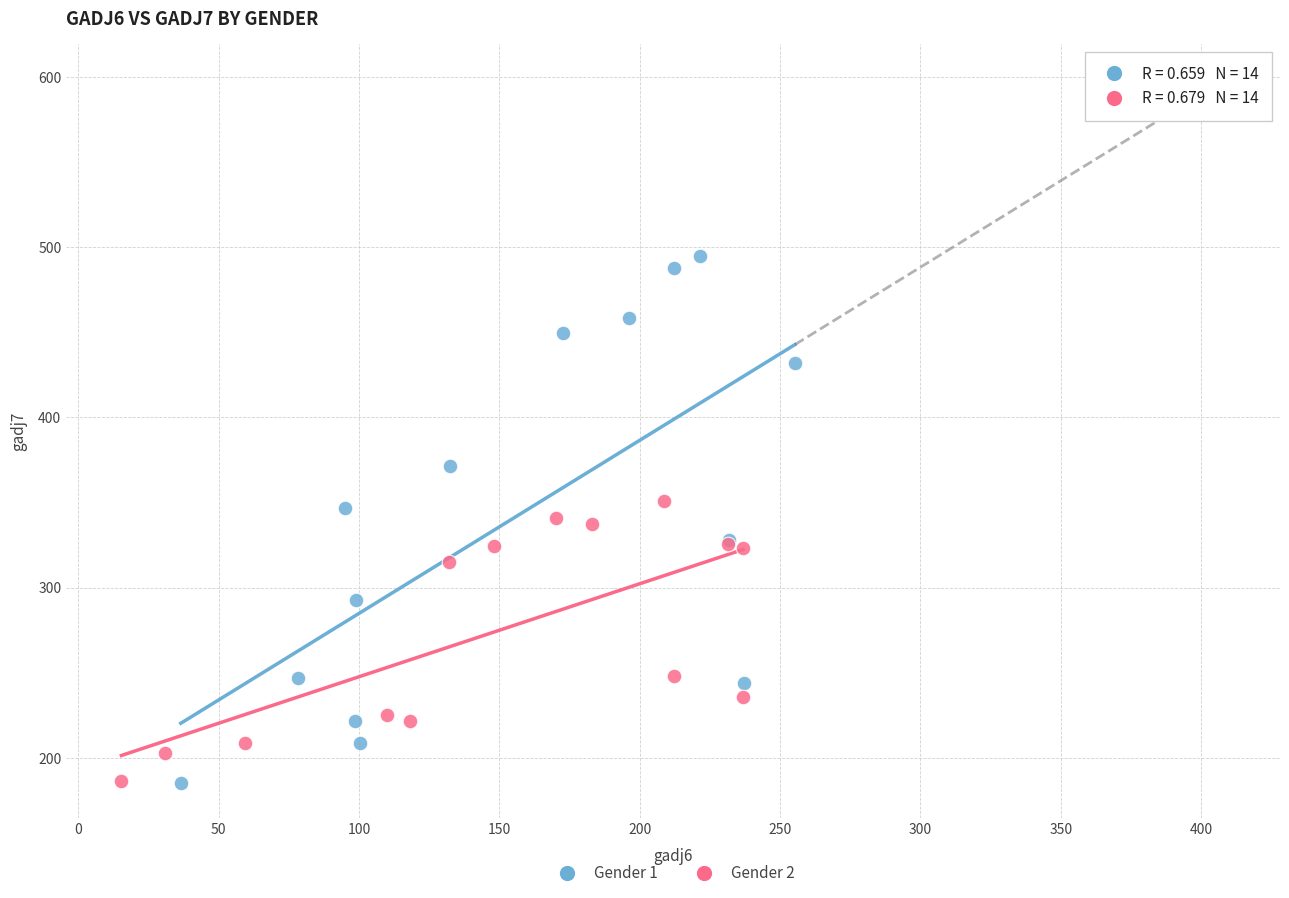

Which series reaches the maximum Y coordinate?

Gender 1